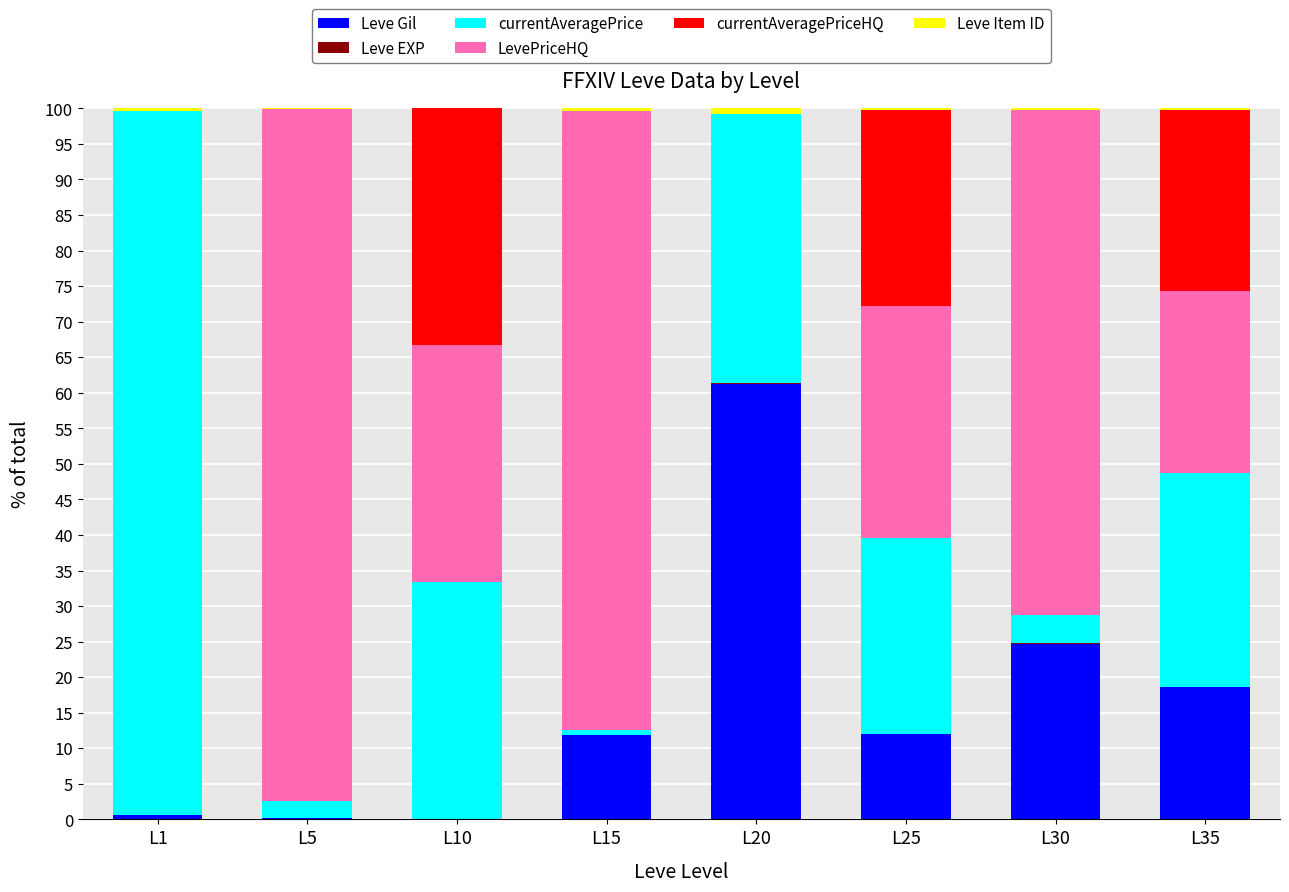

Are the bars grouped side by side (vs. stacked)?

No